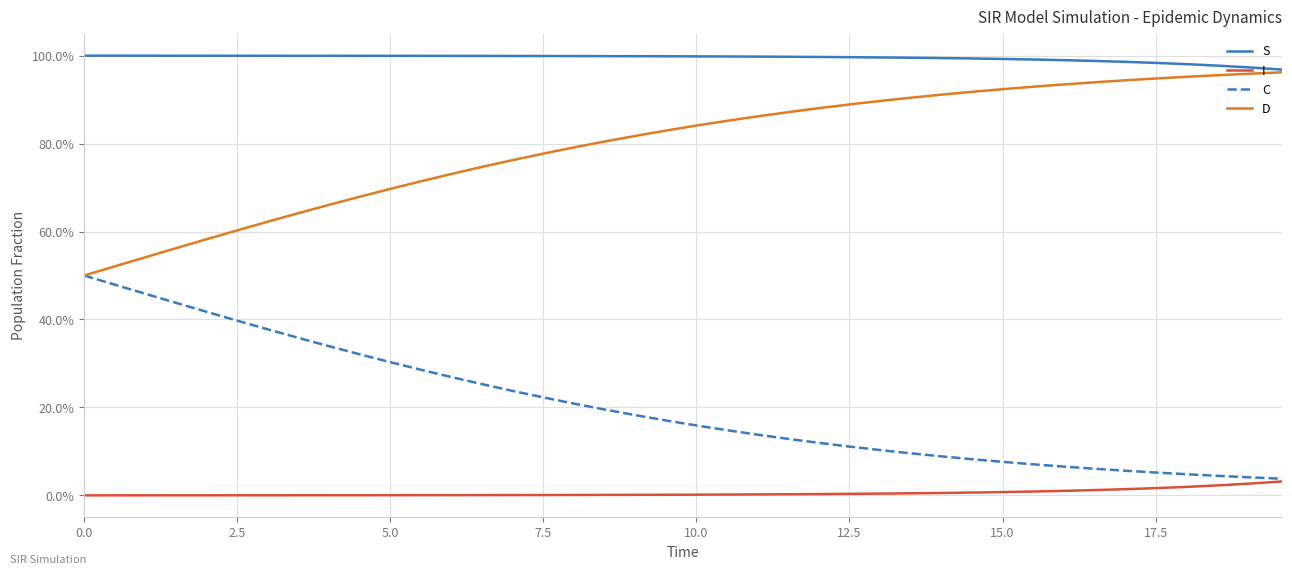

What are all the series names shown in the legend?

S, I, C, D